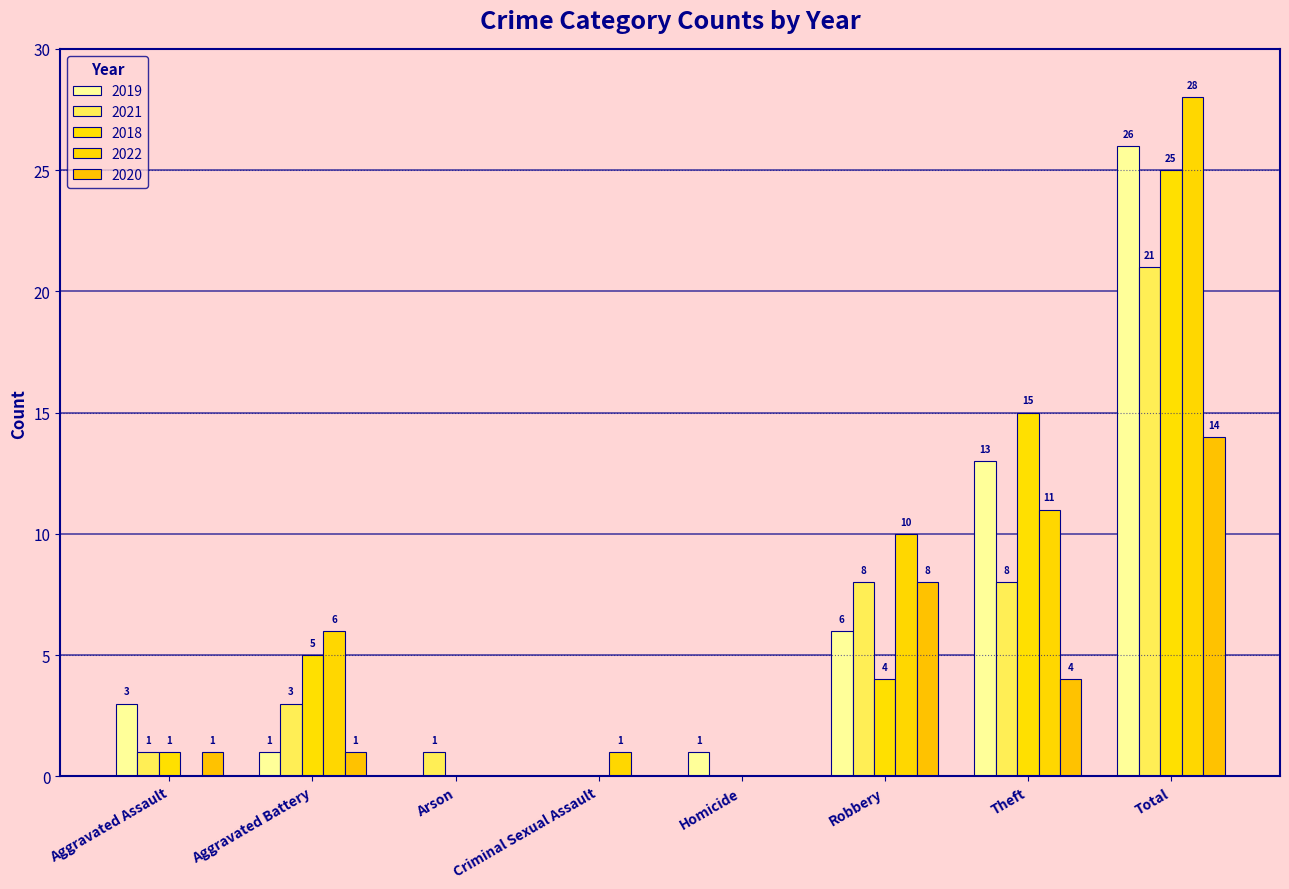

What is the sum of the 2020 values at Aggravated Battery and Aggravated Assault?

2